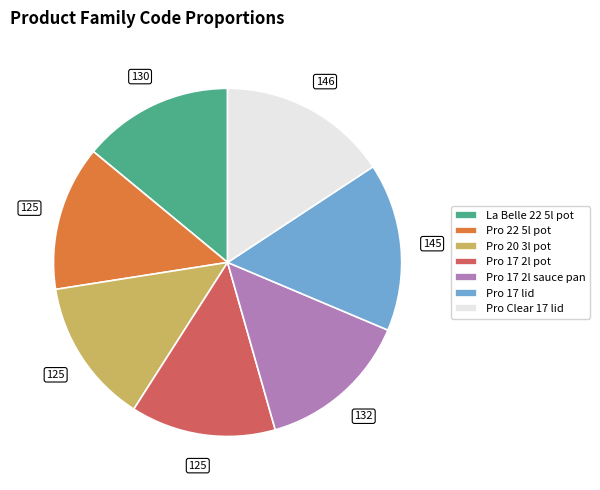

Do Pro Clear 17 lid and Pro 17 2l sauce pan together represent more than half of the pie?

No